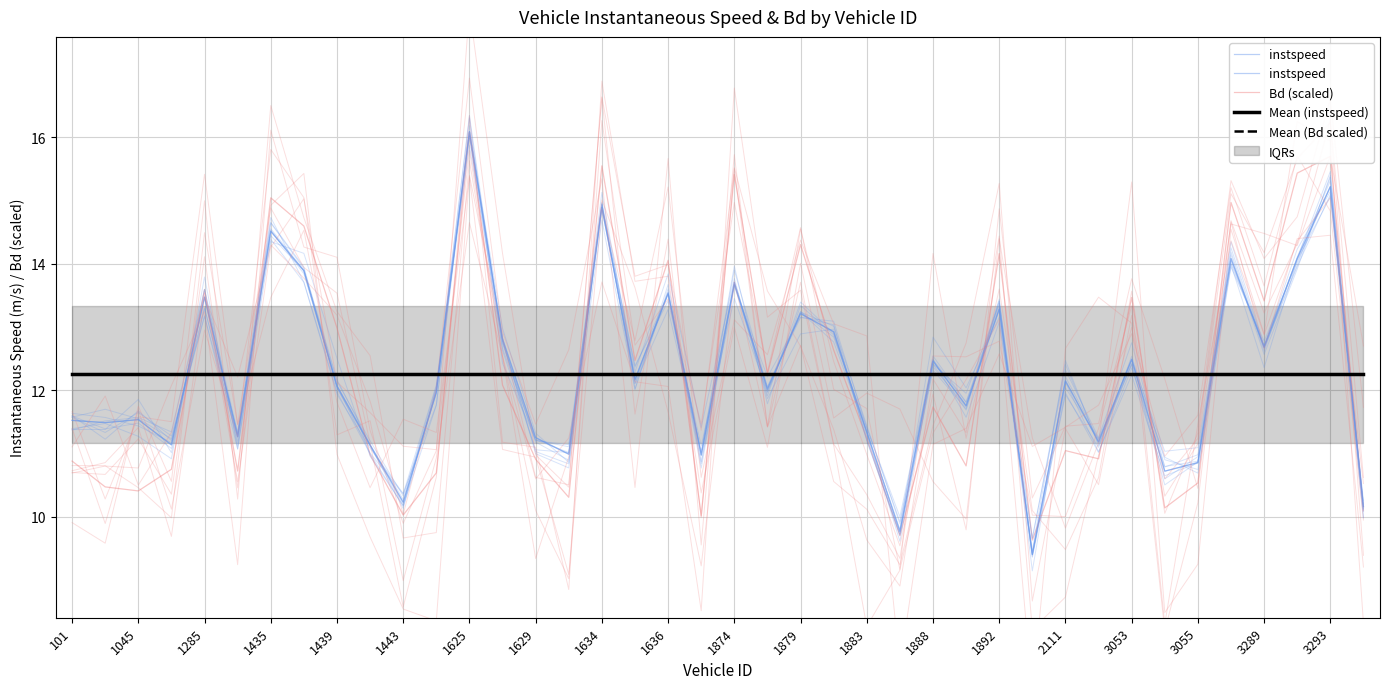

What is the total value across all series at 1888?

49.4